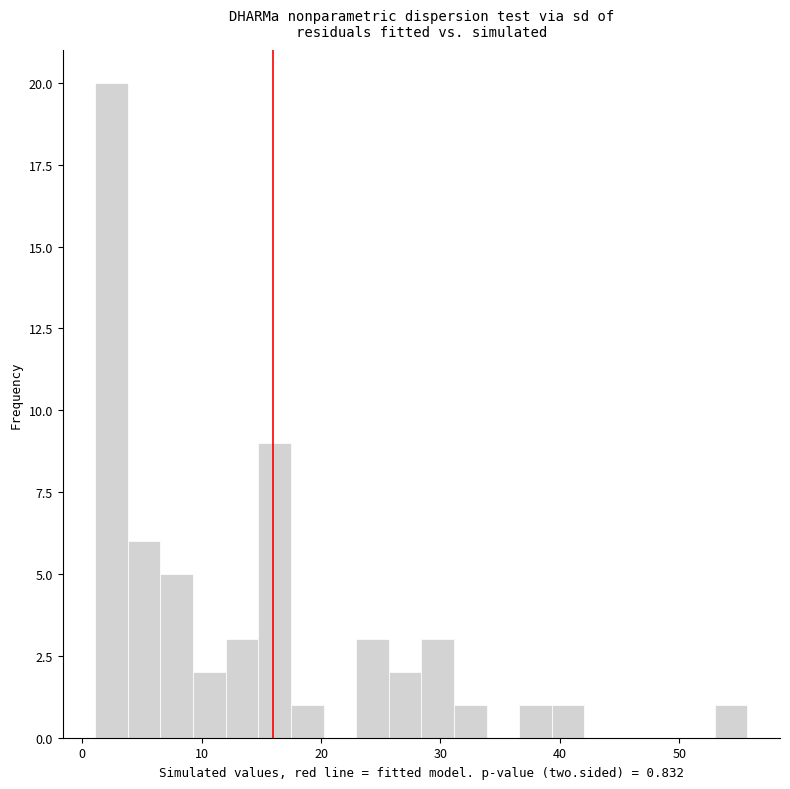

Read against the x-axis, roughly where is the centre of the tallest bar?

2